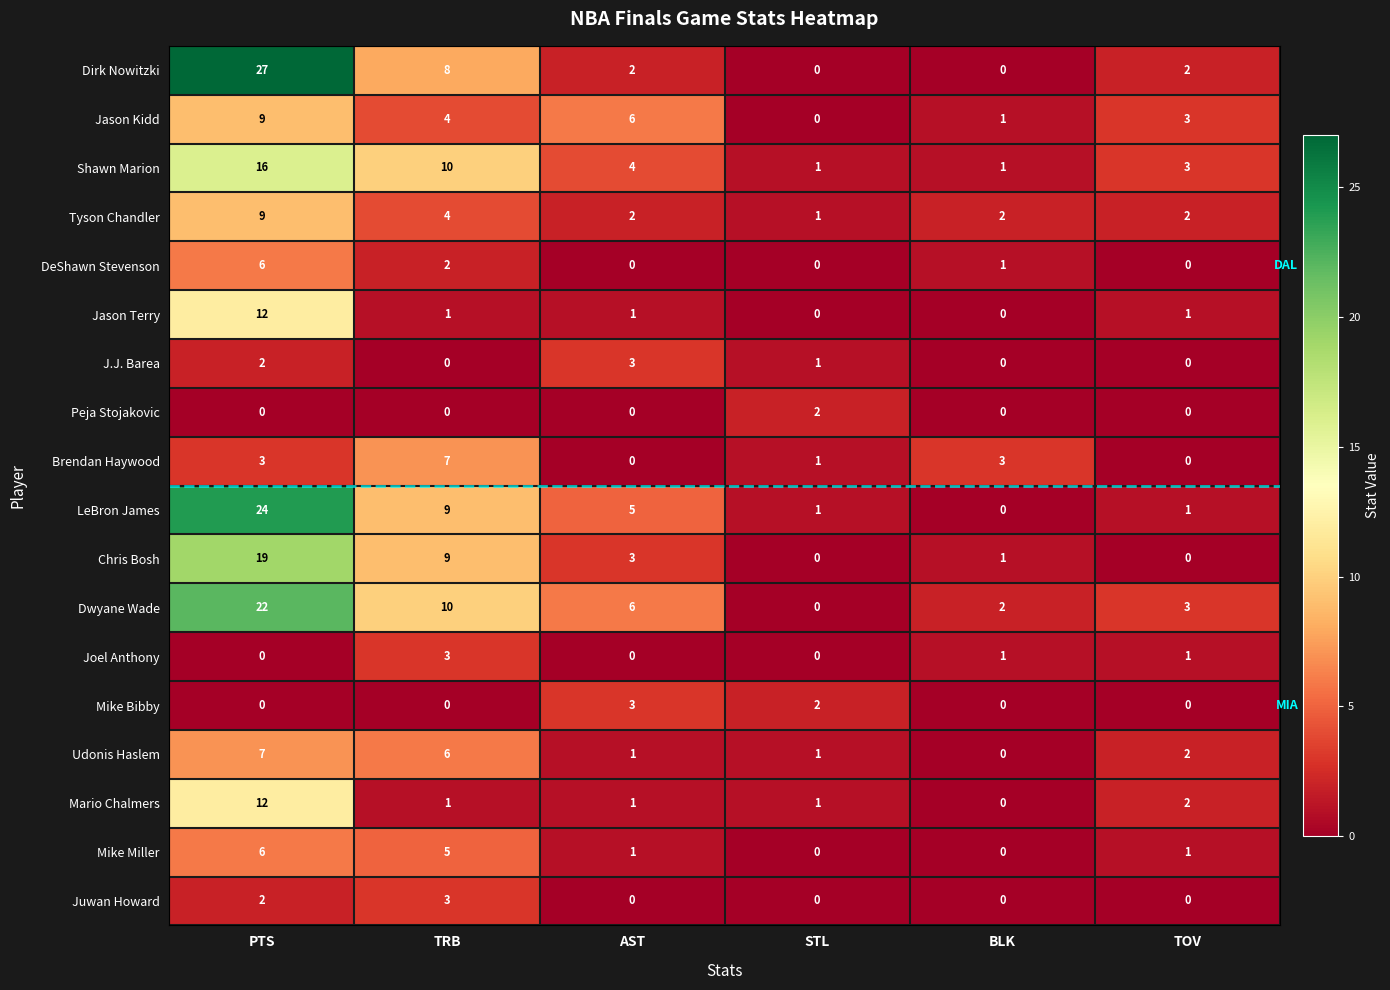

What is the sum of all Mike Miller values?

13